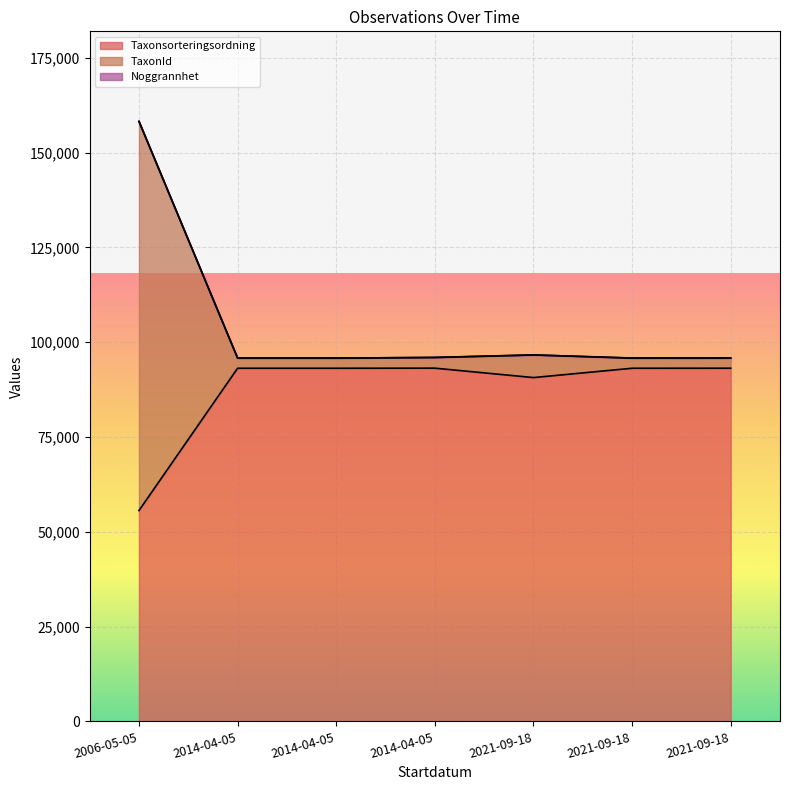

What is the difference between the highest and lowest values at 2021-09-18?

5964